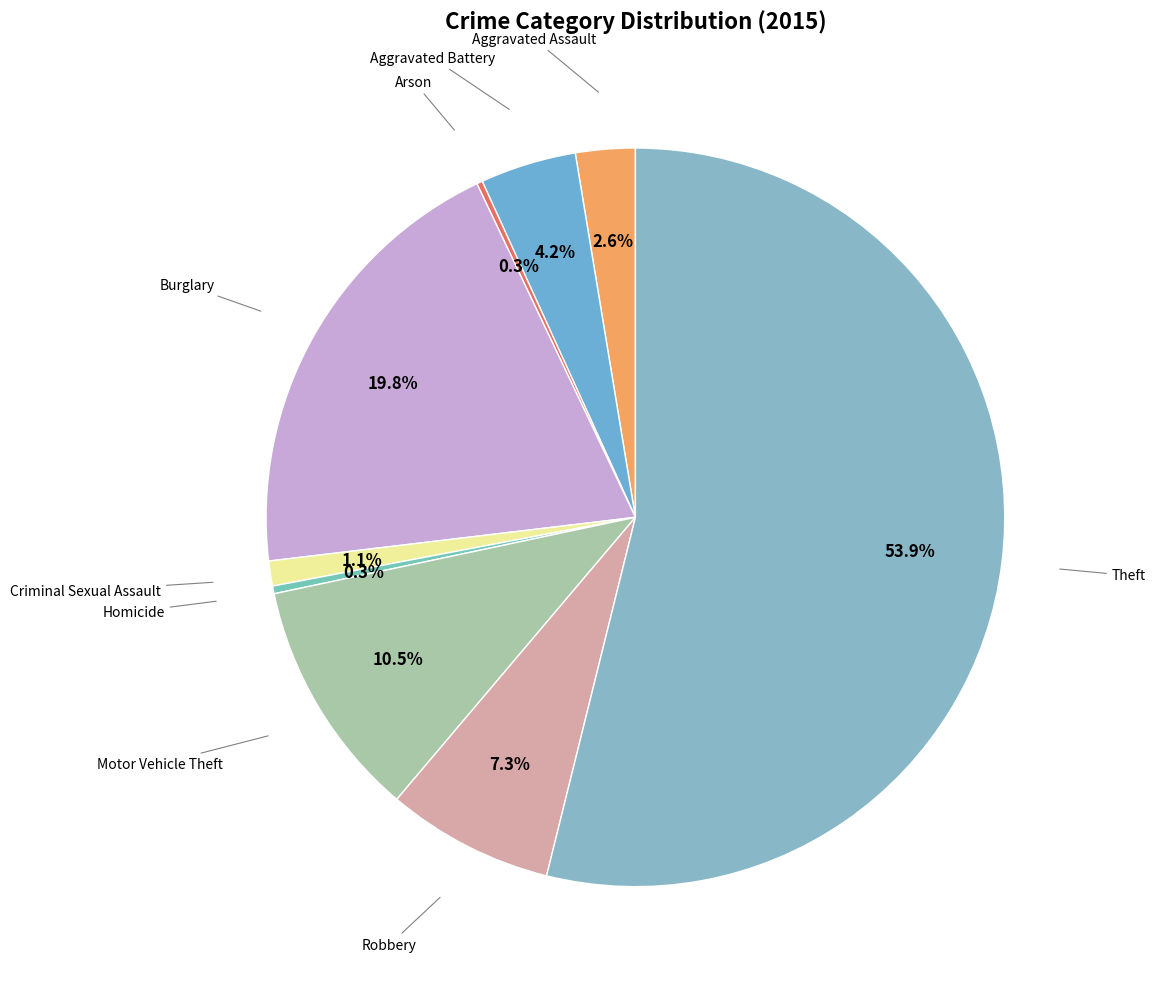

How many slices are in this pie chart?

9